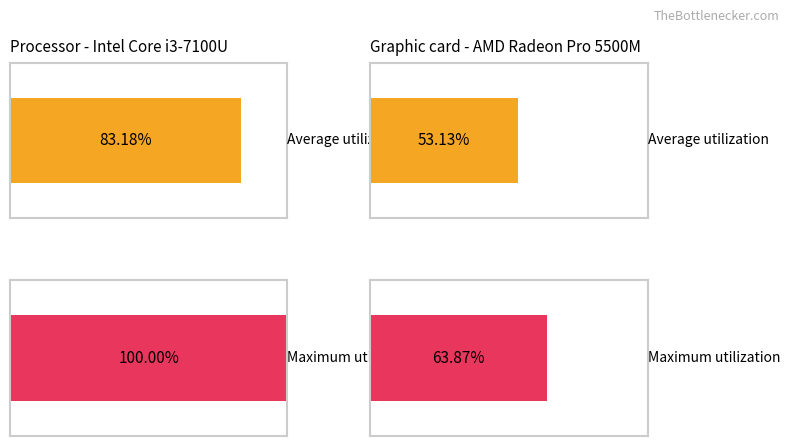

What is the sum of all Average utilization values?

136.3